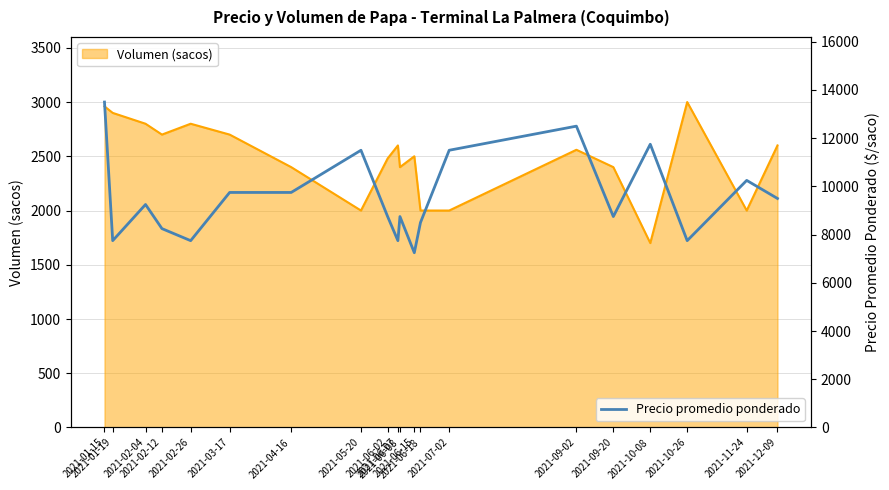

True or false: Volumen (sacos) and Precio promedio ponderado cross at least once.

False